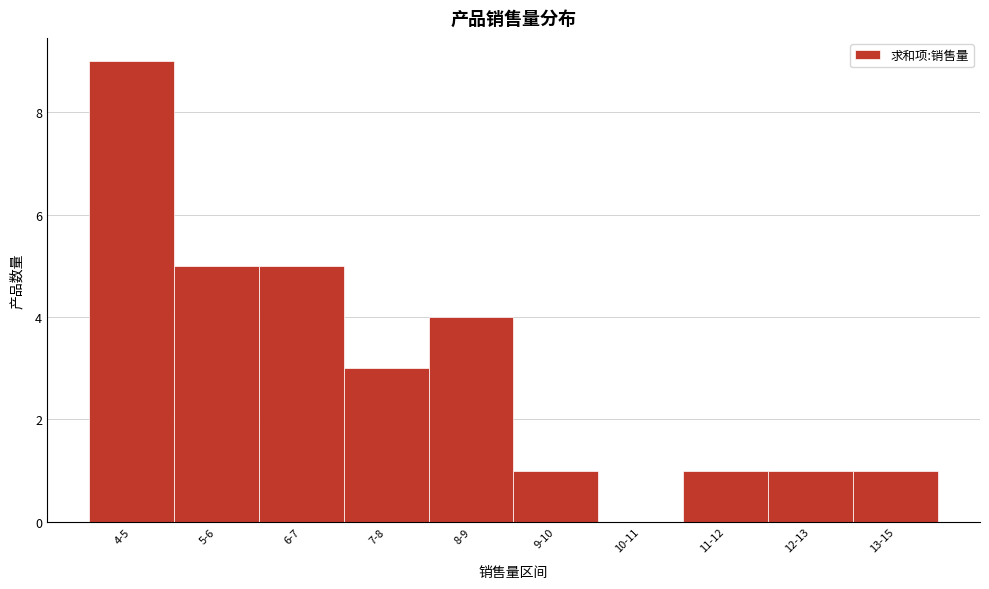

Reading right to left, extract all data points from this chart.

13-15=1	12-13=1	11-12=1	10-11=0	9-10=1	8-9=4	7-8=3	6-7=5	5-6=5	4-5=9